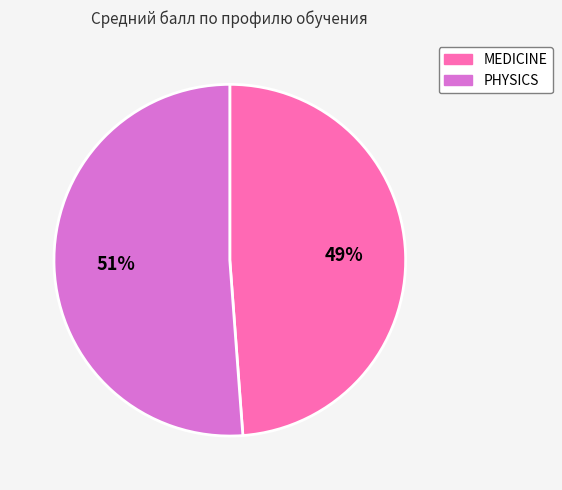

How many slices are in this pie chart?

2